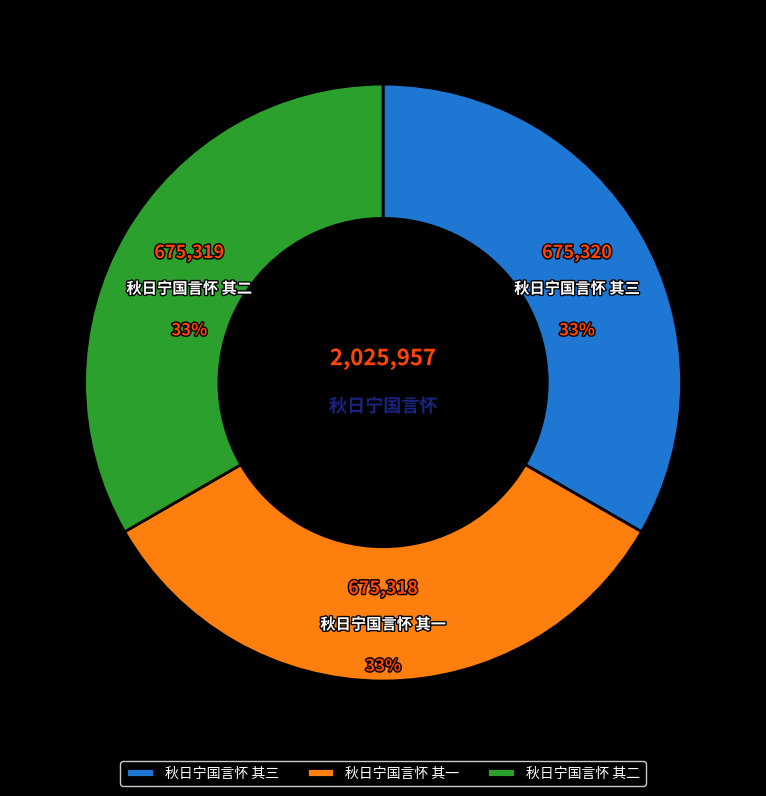

Approximately how many times larger is the value at 秋日宁国言怀 其二 compared to 秋日宁国言怀 其三?

1.0